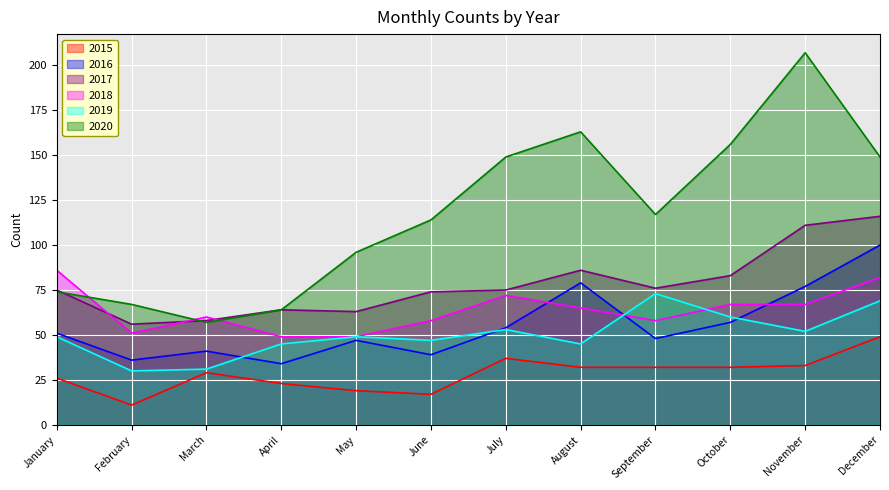

Reading right to left, list all the values displayed in this chart.

2015: December=49	November=33	October=32	September=32	August=32	July=37	June=17	May=19	April=23	March=29	February=11	January=26
2016: December=100	November=77	October=57	September=48	August=79	July=54	June=39	May=47	April=34	March=41	February=36	January=51
2017: December=116	November=111	October=83	September=76	August=86	July=75	June=74	May=63	April=64	March=58	February=56	January=75
2018: December=82	November=67	October=67	September=58	August=65	July=72	June=58	May=49	April=49	March=60	February=51	January=86
2019: December=69	November=52	October=60	September=73	August=45	July=53	June=47	May=49	April=45	March=31	February=30	January=49
2020: December=149	November=207	October=156	September=117	August=163	July=149	June=114	May=96	April=64	March=57	February=67	January=74